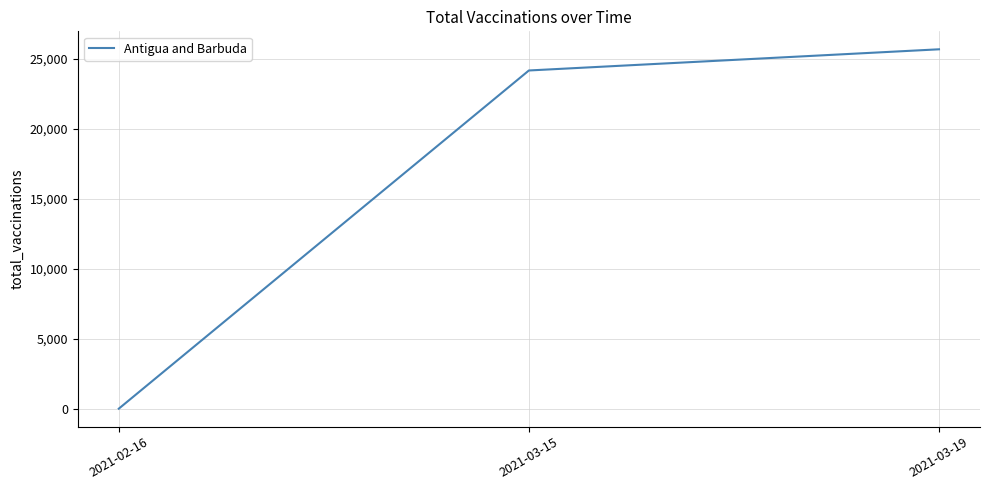

What is the change in value from 2021-02-16 to 2021-03-15?

+24164